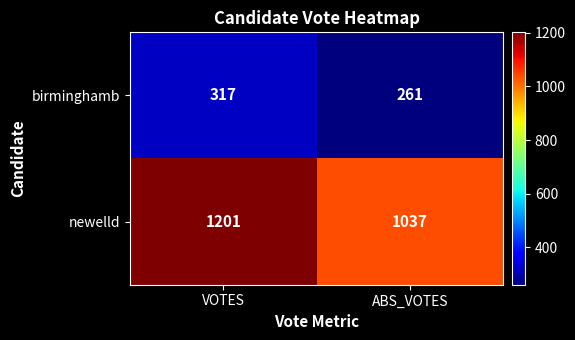

Reading left to right, transcribe all the data shown in this chart.

birminghamb: 317	261
newelld: 1201	1037